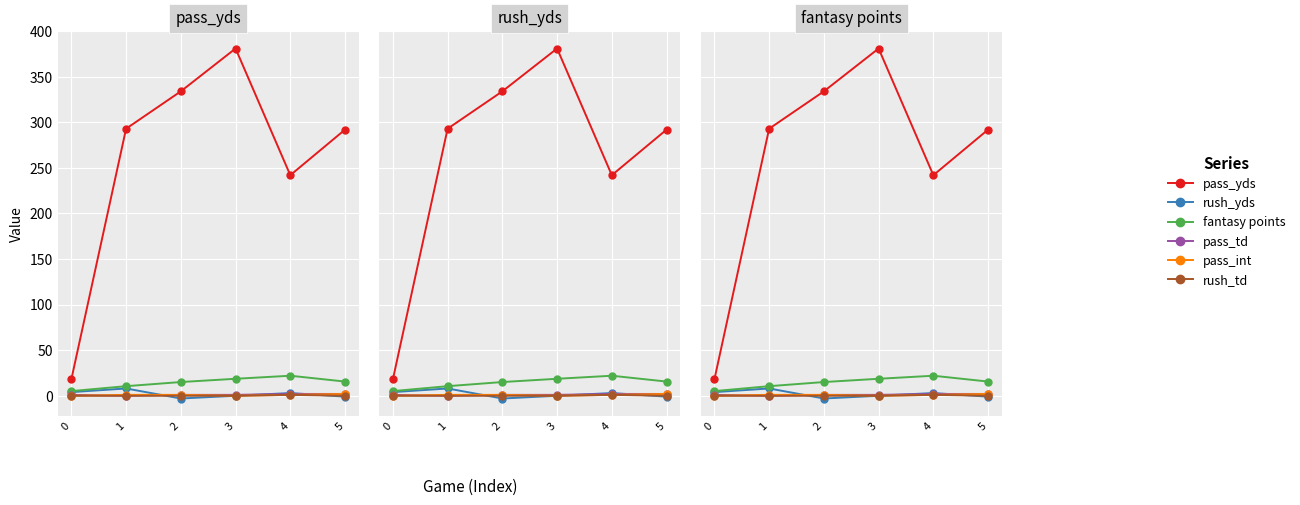

The fantasy points series shows 15.1 at 2. True or false?

True